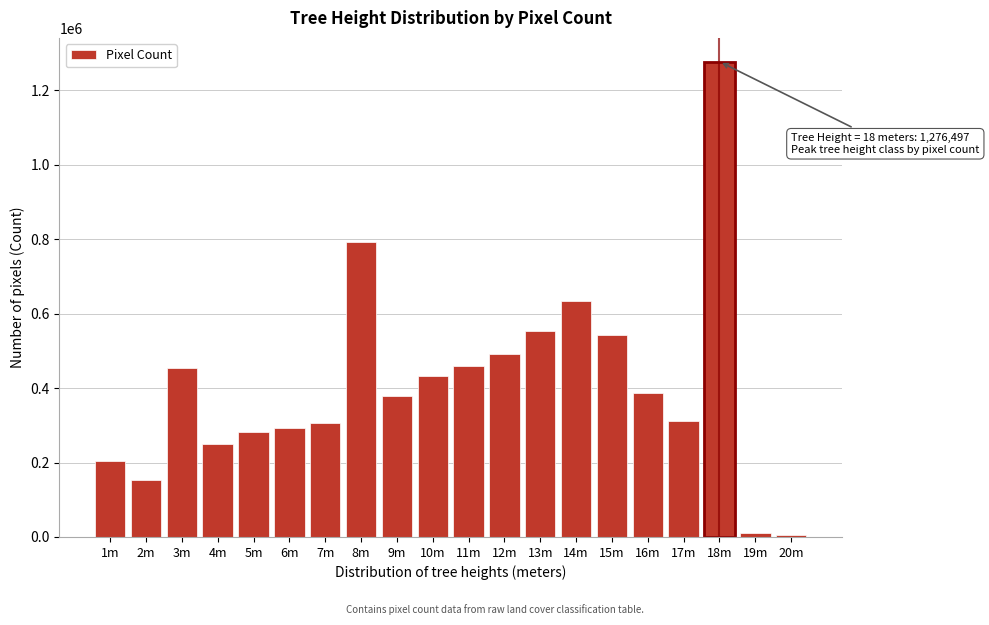

What is the ratio of the value at 10m to the value at 17m?

1.4